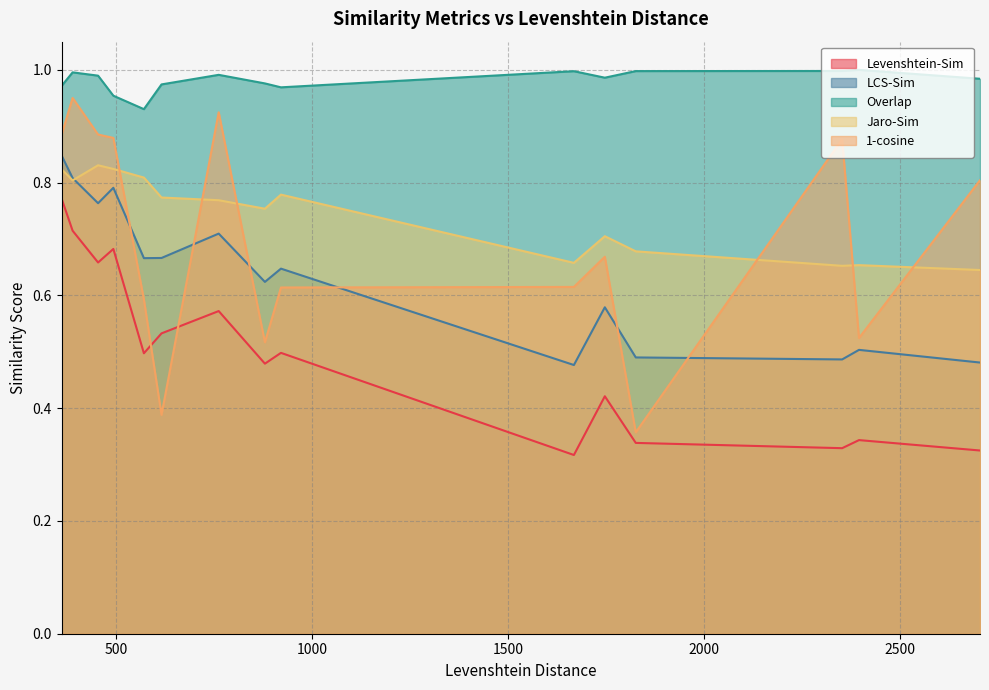

List the series in order of their peak value, lowest first.

Levenshtein-Sim, Jaro-Sim, LCS-Sim, 1-cosine, Overlap